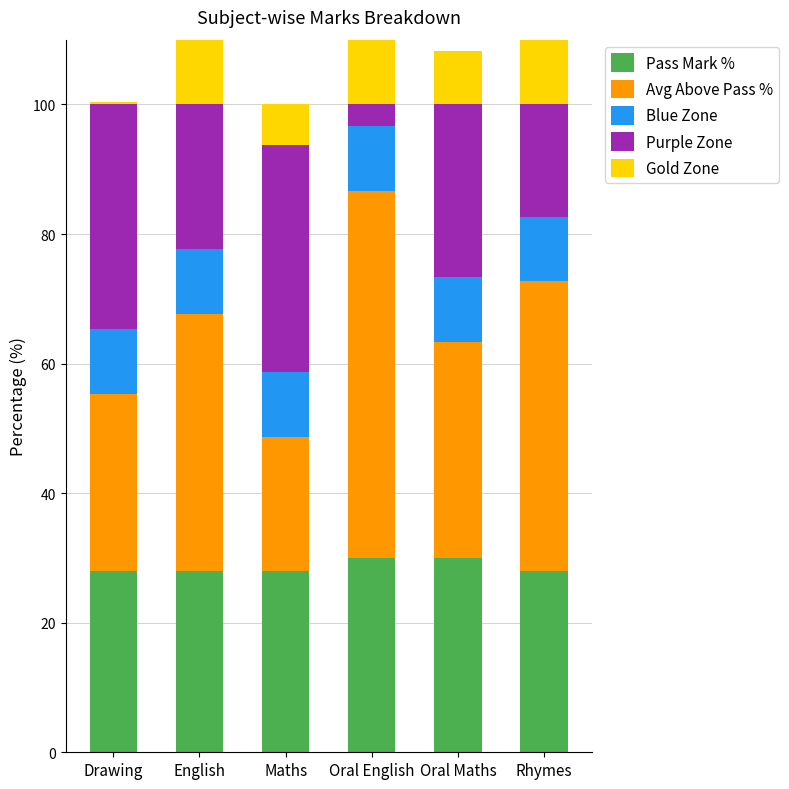

At which label does Avg Above Pass % reach its minimum?

Maths